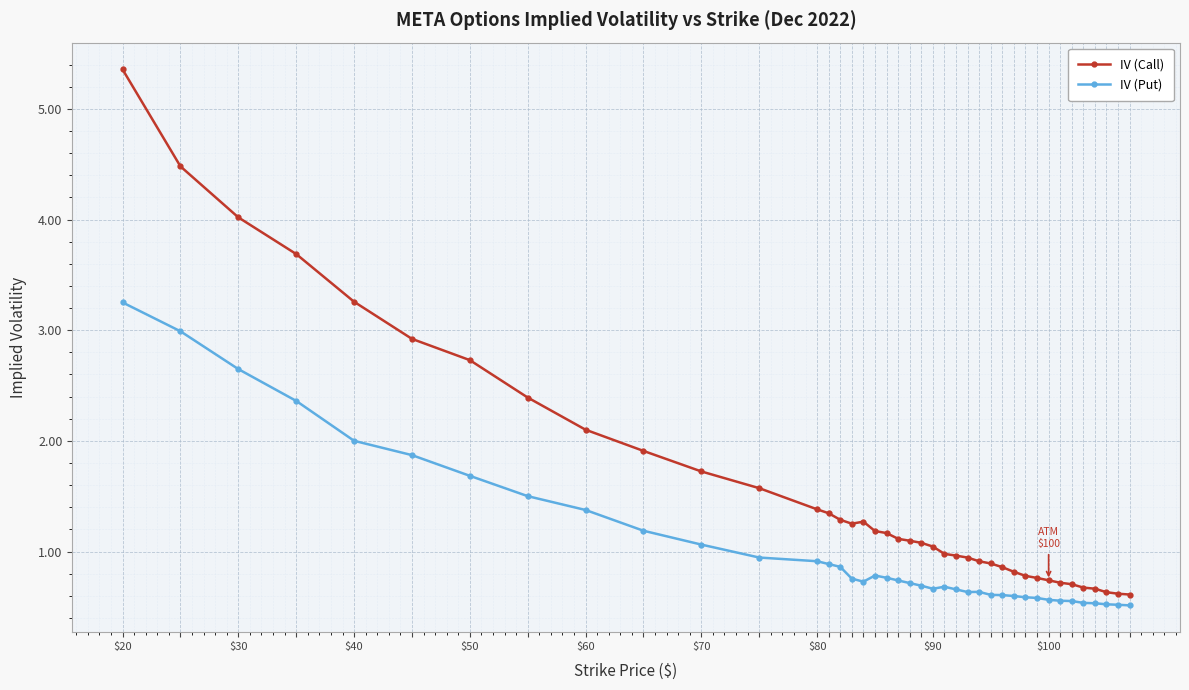

Rank the series by their average value, from lowest to highest.

IV (Put), IV (Call)